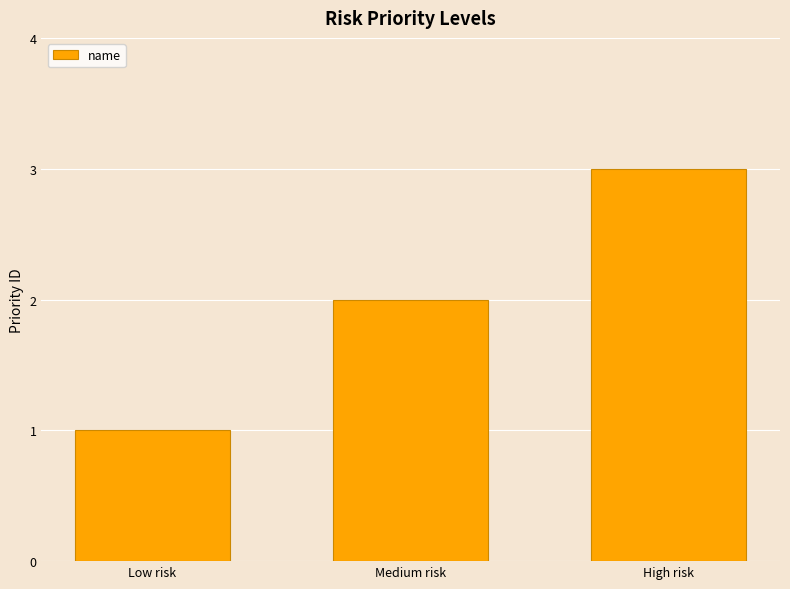

List the labels in order of value, smallest first.

Low risk, Medium risk, High risk